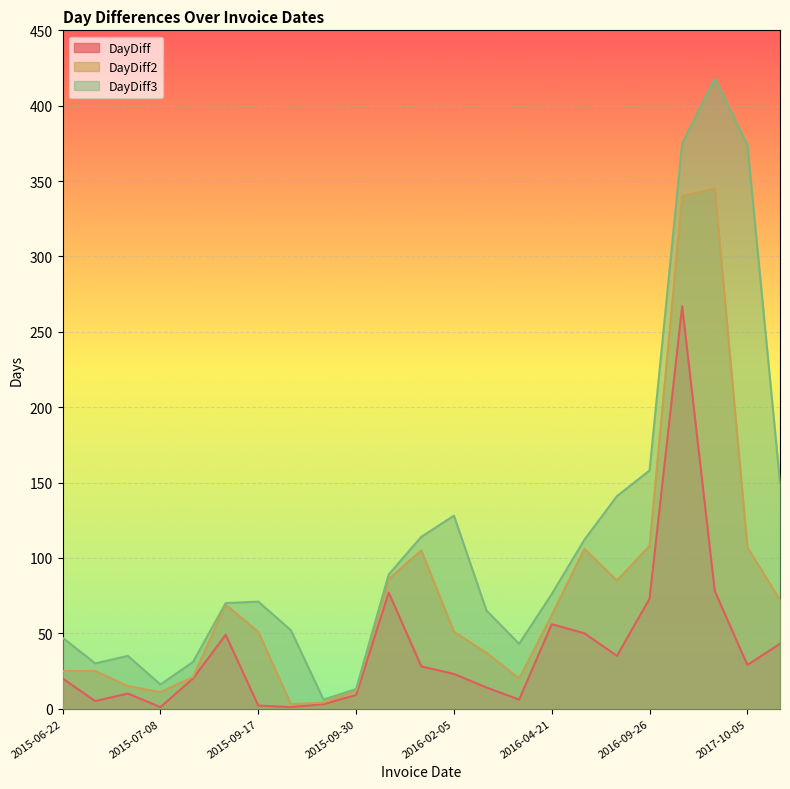

At which label does DayDiff first exceed 23?

2015-09-15